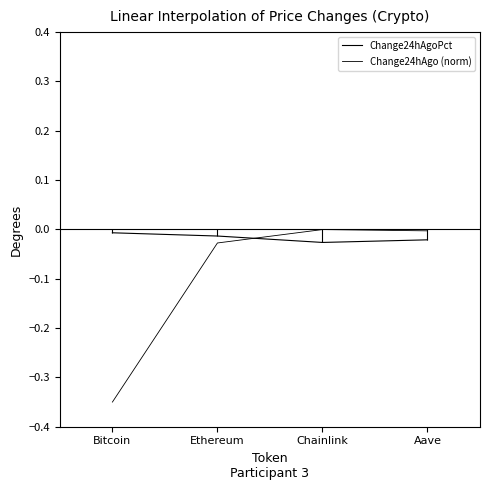

At which category does Change24hAgo (norm) reach its first local peak?

Chainlink